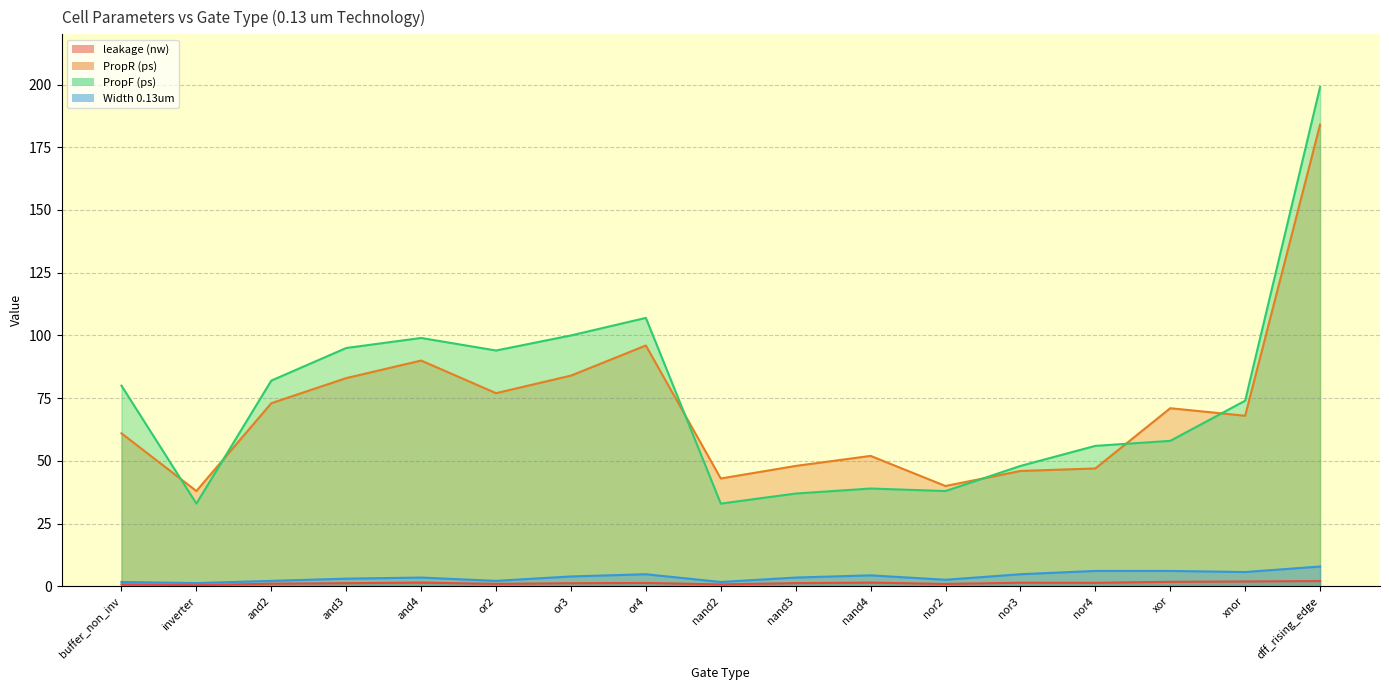

At which label does PropR (ps) reach its peak?

dff_rising_edge